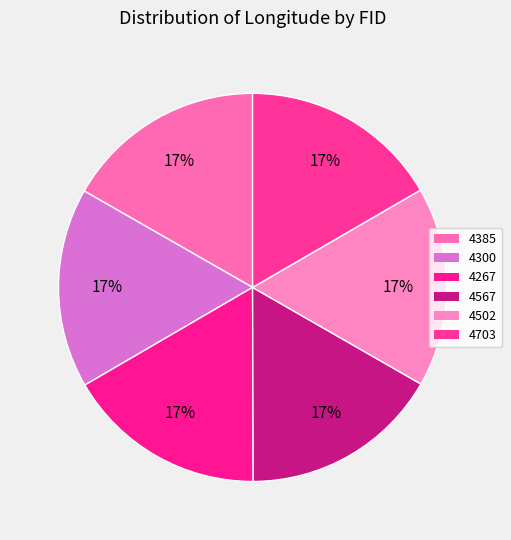

The 4567 slice represents 17% of the pie. True or false?

True